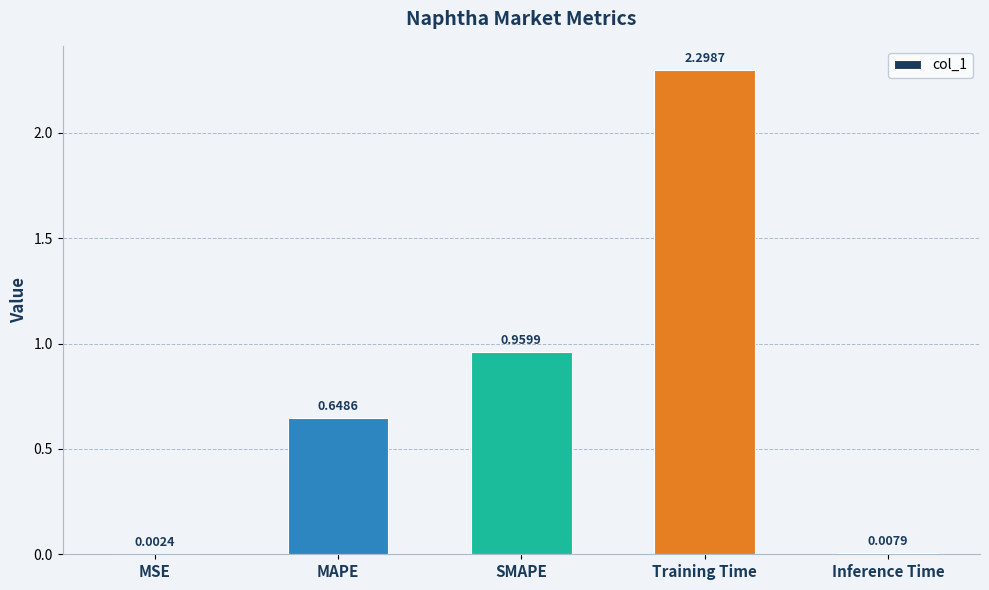

Which label corresponds to the largest value in the chart?

Training Time